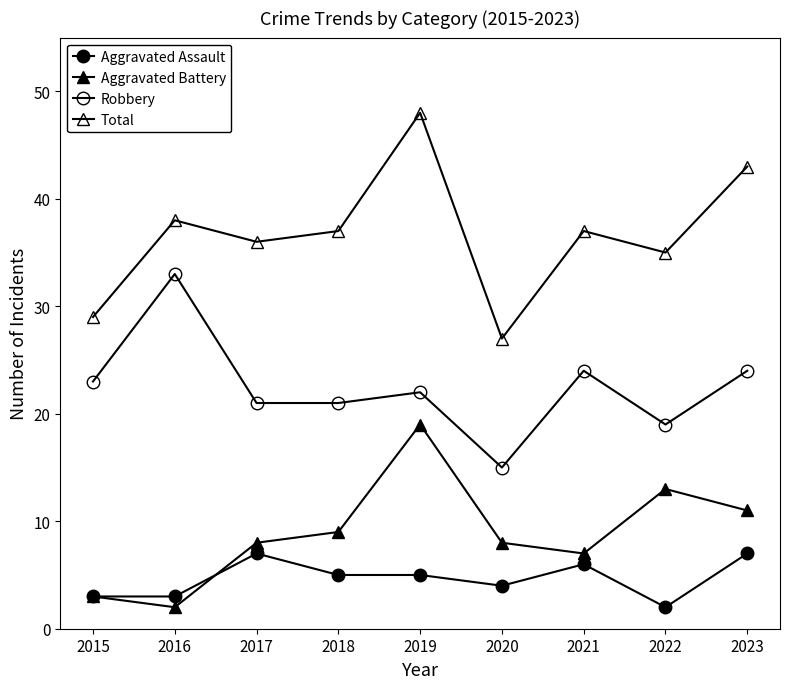

True or false: Robbery and Aggravated Assault cross at least once.

False